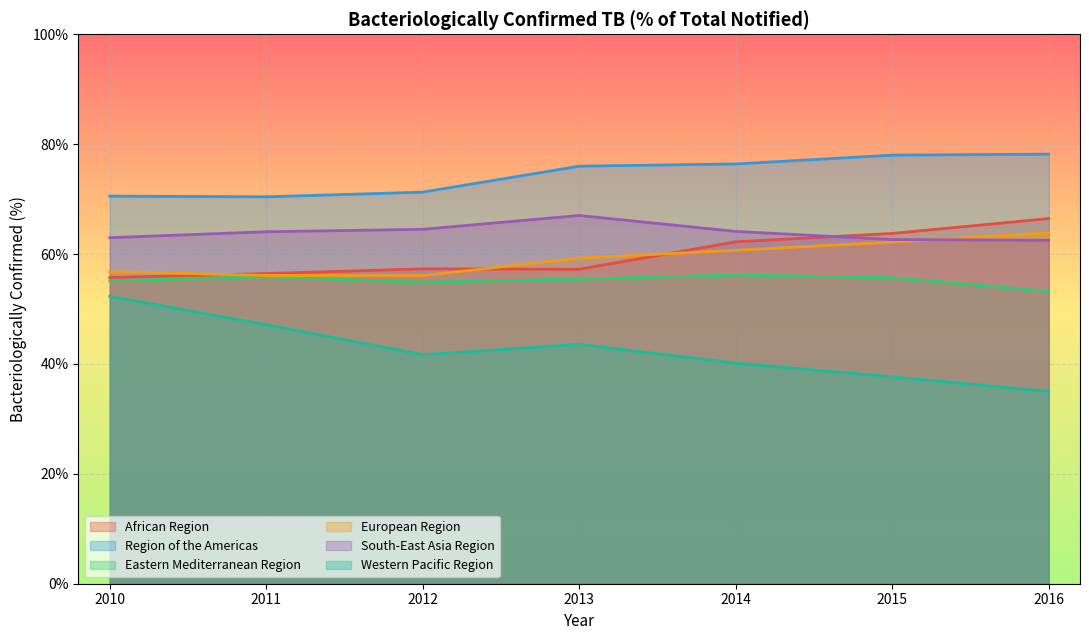

Reading left to right, extract all data points from this chart.

African Region: 55.7	56.5	57.3	57.2	62.2	63.8	66.5
Region of the Americas: 70.5	70.4	71.3	76.0	76.4	78.0	78.2
Eastern Mediterranean Region: 55.1	55.8	54.9	55.4	56.2	55.7	53.2
European Region: 56.8	56.1	56.1	59.2	60.7	62.2	63.9
South-East Asia Region: 63.0	64.1	64.5	67.0	64.1	62.6	62.5
Western Pacific Region: 52.3	47.1	41.7	43.6	40.1	37.6	35.0